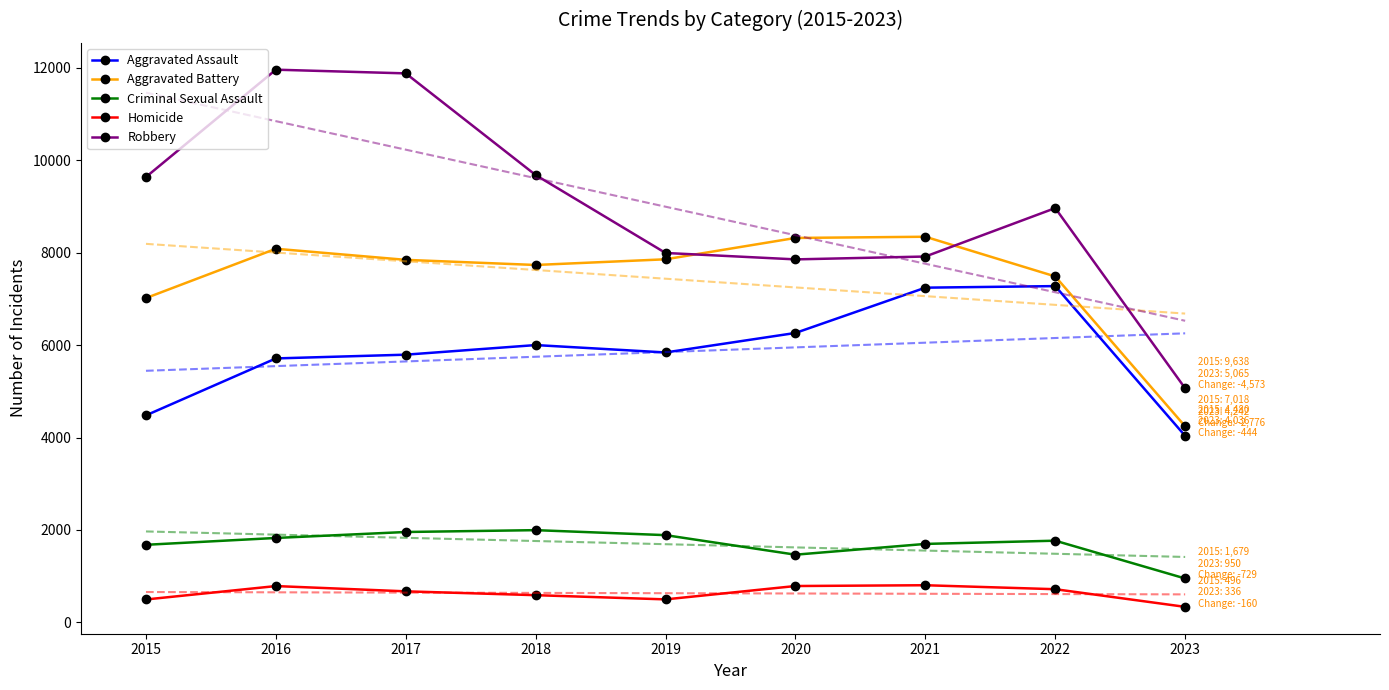

Is it true that Aggravated Assault equals 7243 at 2021?

True